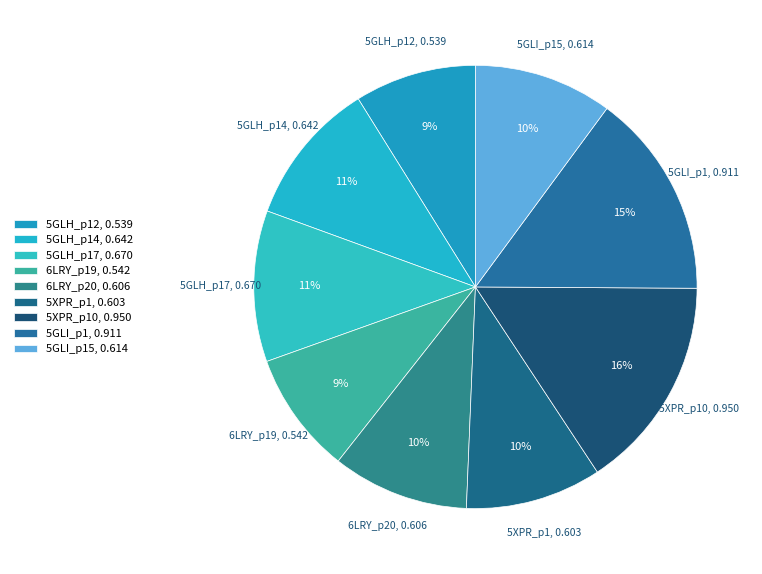

How many segments does this pie chart have?

9